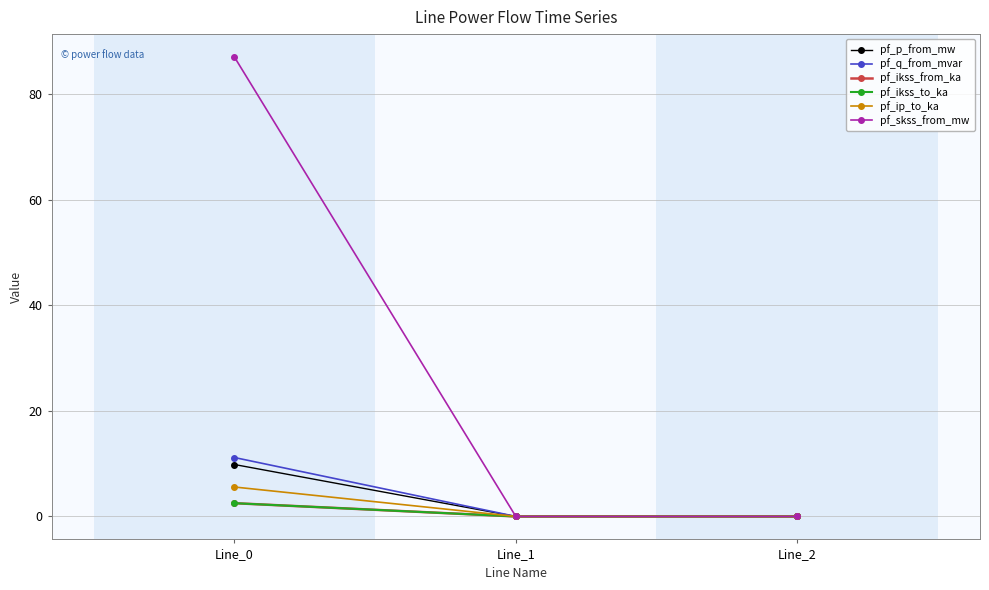

What is the maximum value for pf_q_from_mvar?

11.2